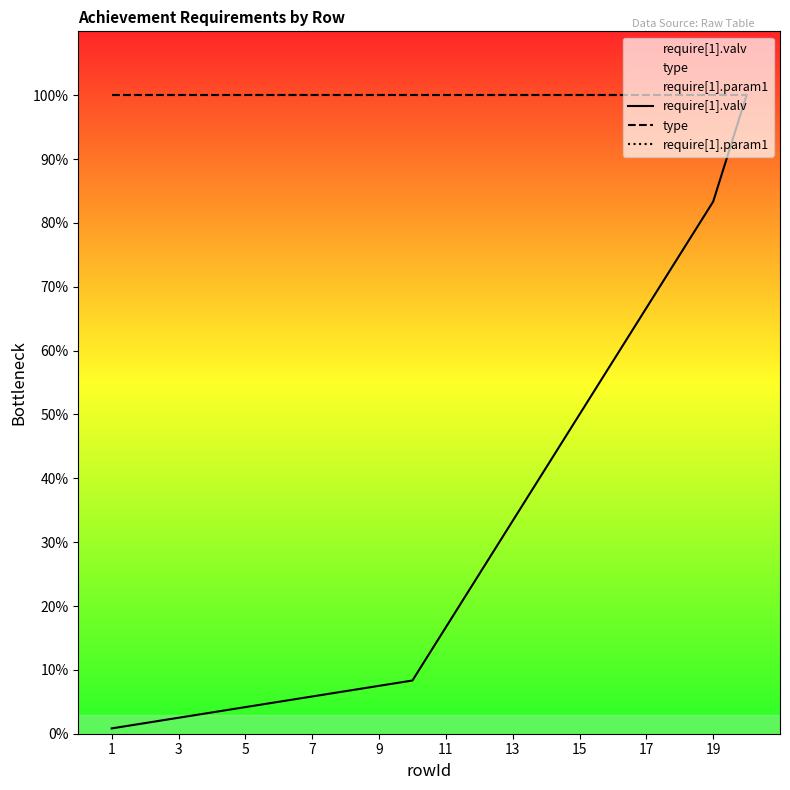

What is the value of the require[1].param1 point at the 6th from the left?

100.0